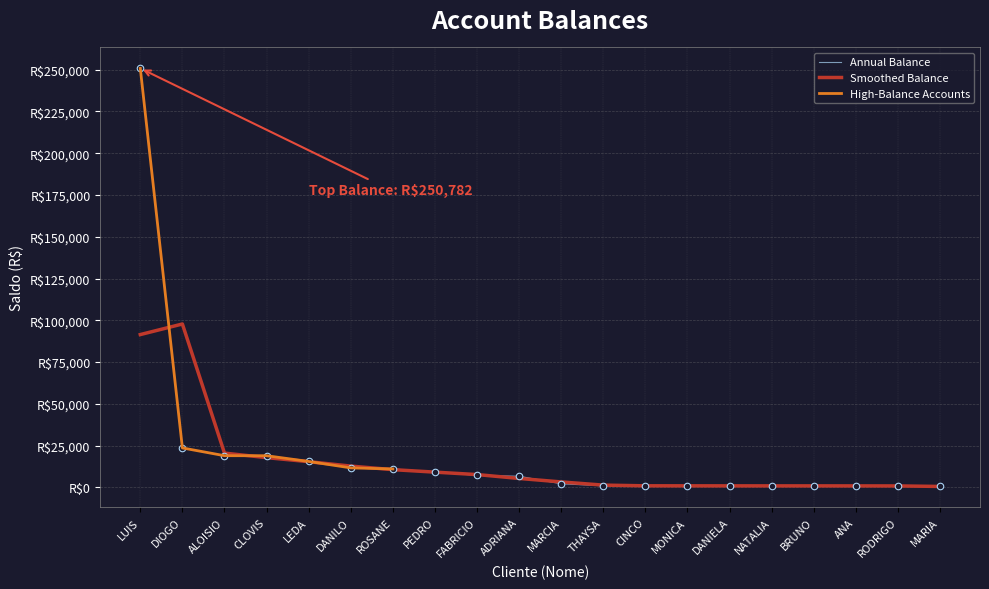

Which series has the widest spread of Y values?

Annual Balance